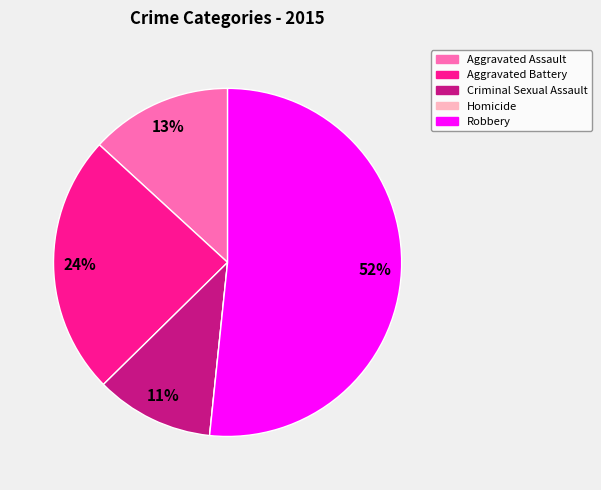

Which has a higher value, Robbery or Criminal Sexual Assault?

Robbery